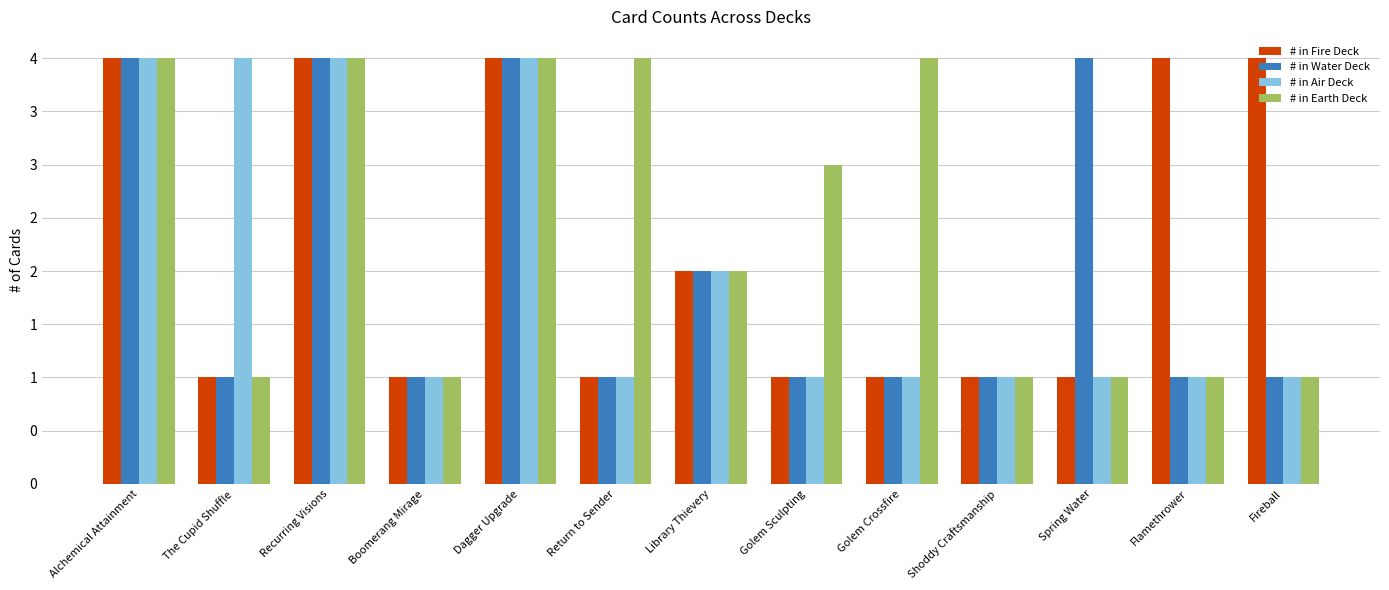

Does the chart contain any negative values?

No